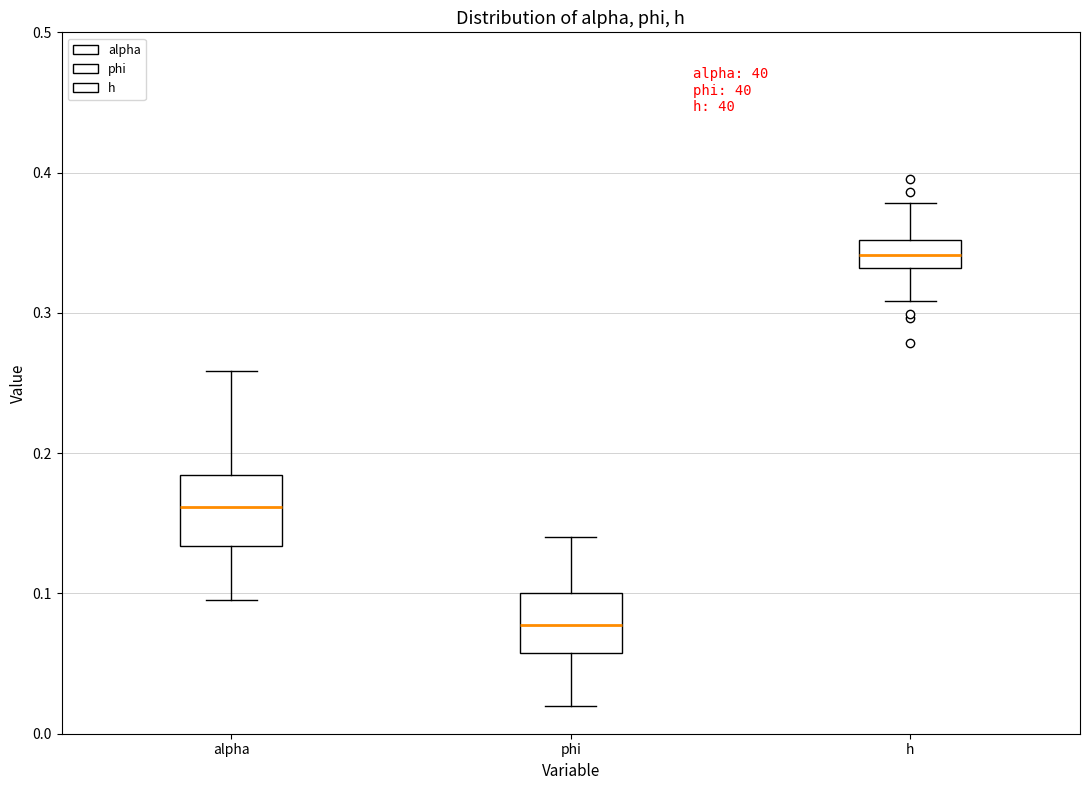

Reading left to right, transcribe this box plot: for each box, give where its median line is, the range the box spans, and where its two whiskers end, as read against the y-axis. The values are not printed on the chart, so give them approximately, as read against the axis.

alpha: median 0.16, box 0.13 to 0.18, whiskers 0.10 to 0.26
phi: median 0.08, box 0.06 to 0.10, whiskers 0.02 to 0.14
h: median 0.34, box 0.33 to 0.35, whiskers 0.31 to 0.38